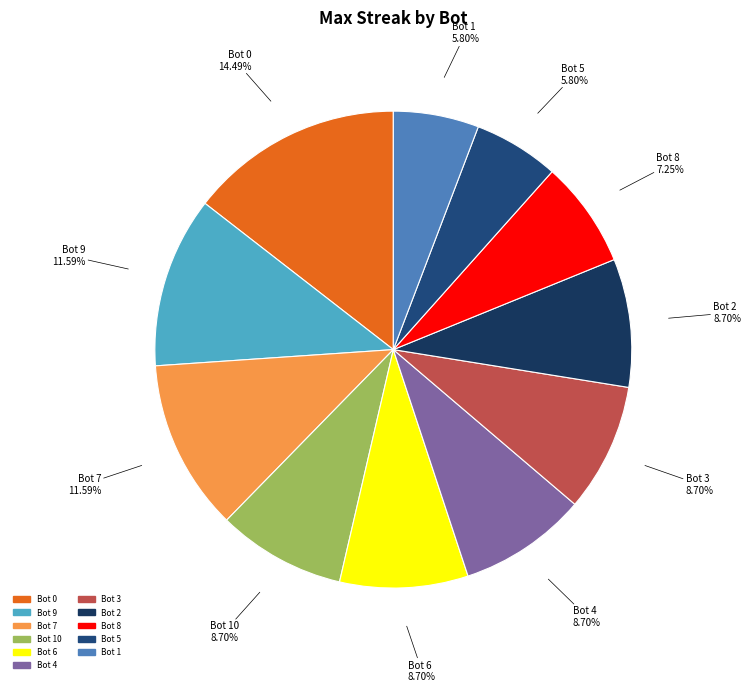

How many slices are in this pie chart?

11